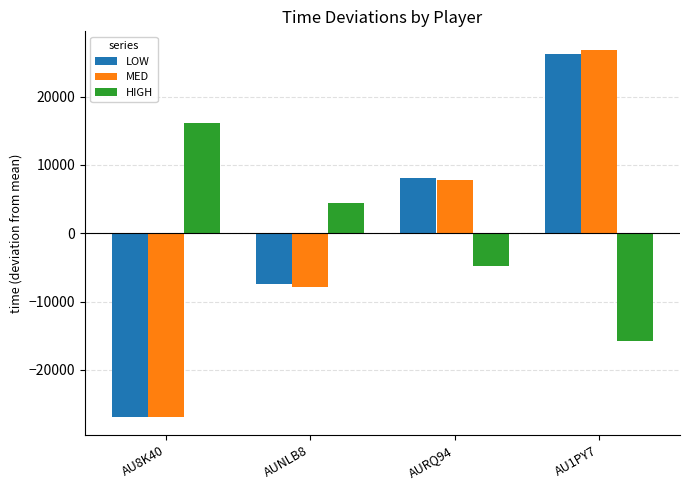

Reading left to right, what are all the values shown in this chart?

LOW: AU8K40=-26873.5	AUNLB8=-7424.5	AURQ94=8015.5	AU1PY7=26282.5
MED: AU8K40=-26843.0	AUNLB8=-7826.3	AURQ94=7795.8	AU1PY7=26873.5
HIGH: AU8K40=16124.1	AUNLB8=4454.7	AURQ94=-4809.3	AU1PY7=-15769.5